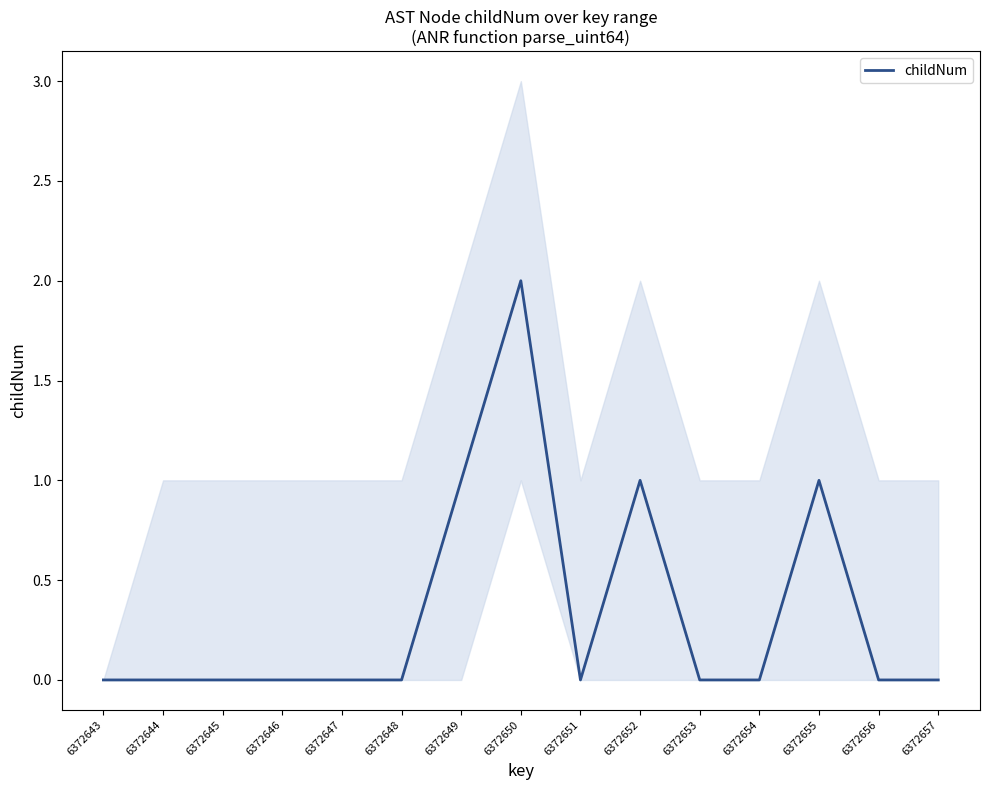

Between 6372652 and 6372647, which is larger?

6372652